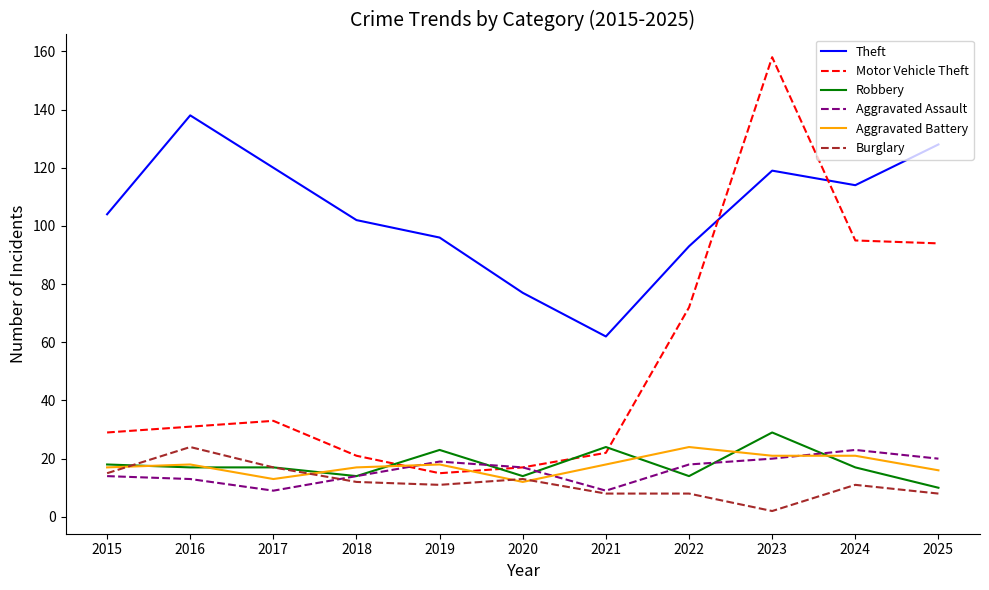

Where does the Aggravated Assault series first go above 17?

2019